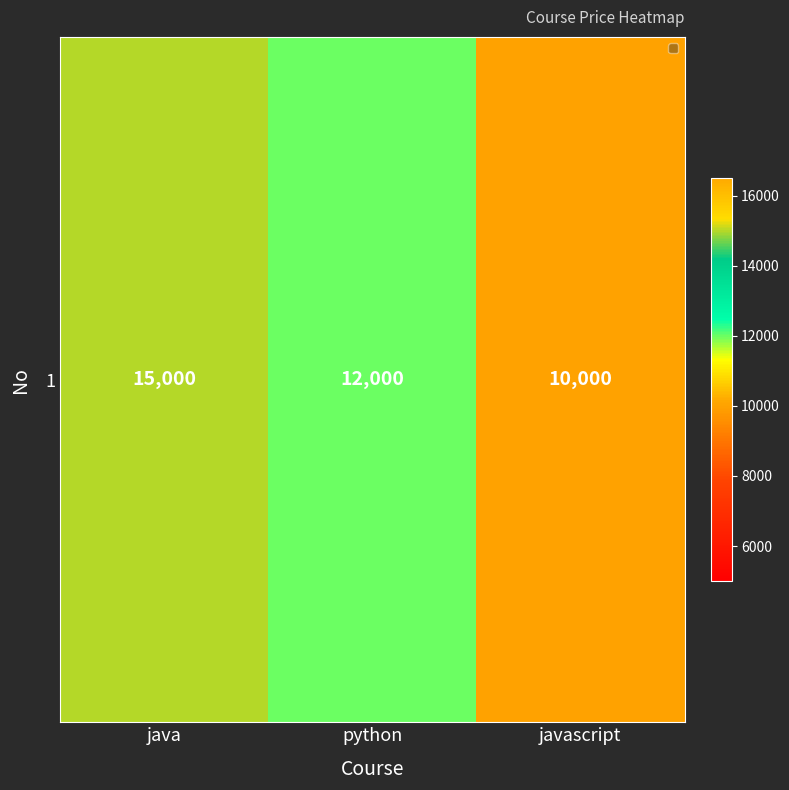

What is the sum of the values at javascript and java?

25000